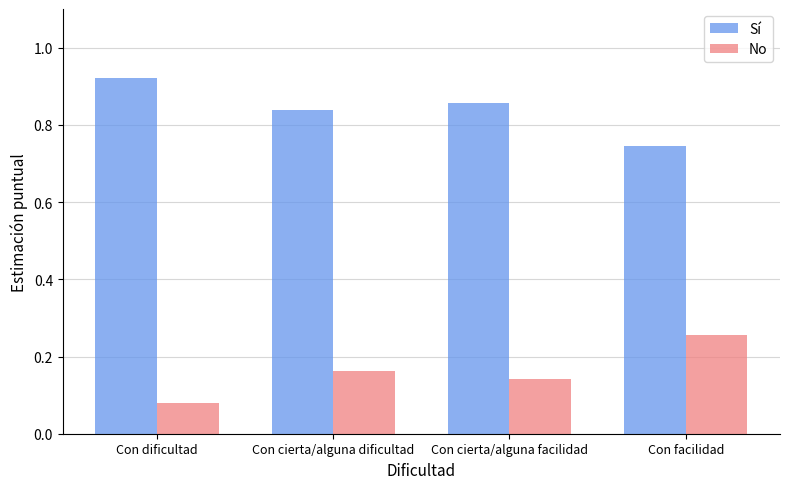

What is the total value across all series at Con cierta/alguna dificultad?

1.0